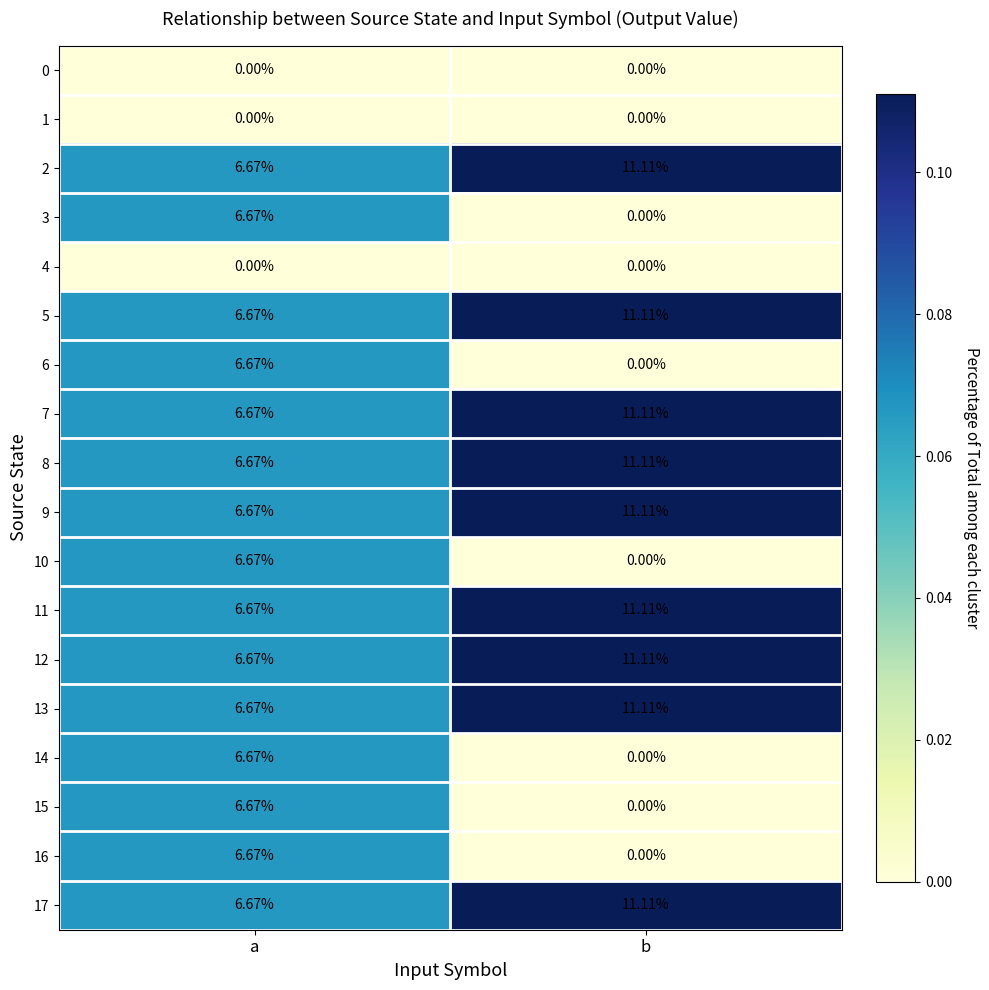

List the labels in order of 16 value, largest first.

a, b